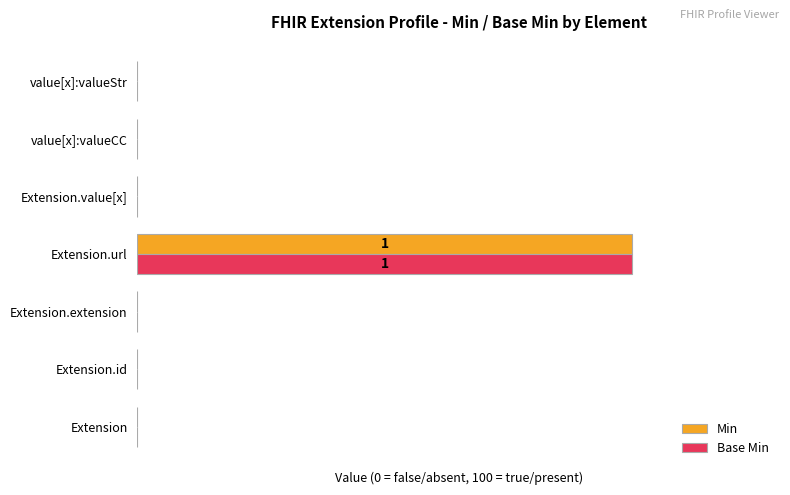

What are all the series names shown in the legend?

Min, Base Min